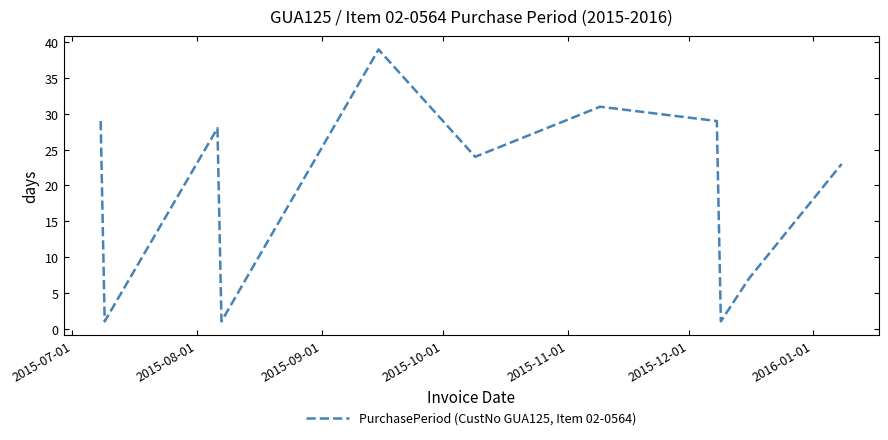

What is the minimum value shown in the chart?

1